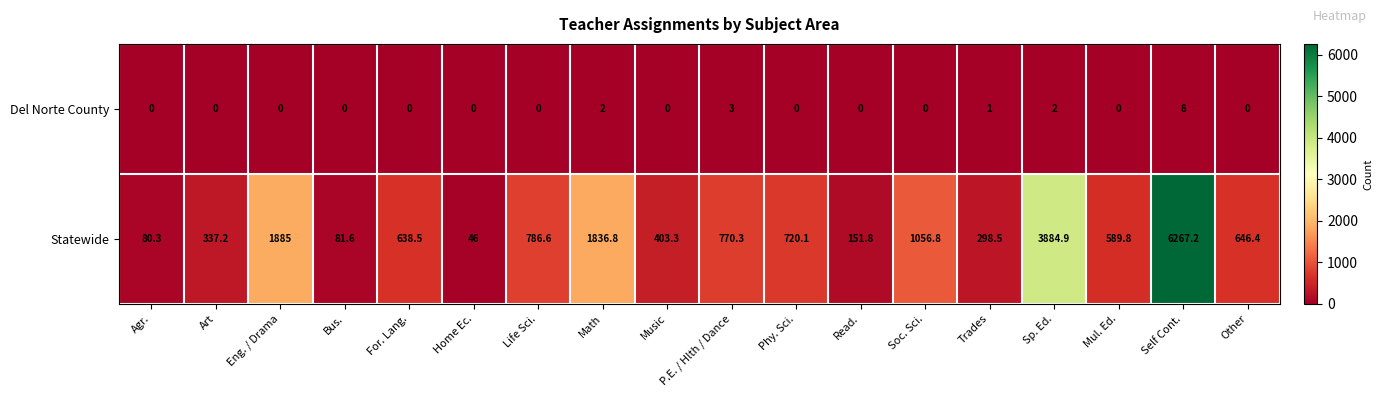

Rank the series by their maximum value, from highest to lowest.

Statewide, Del Norte County